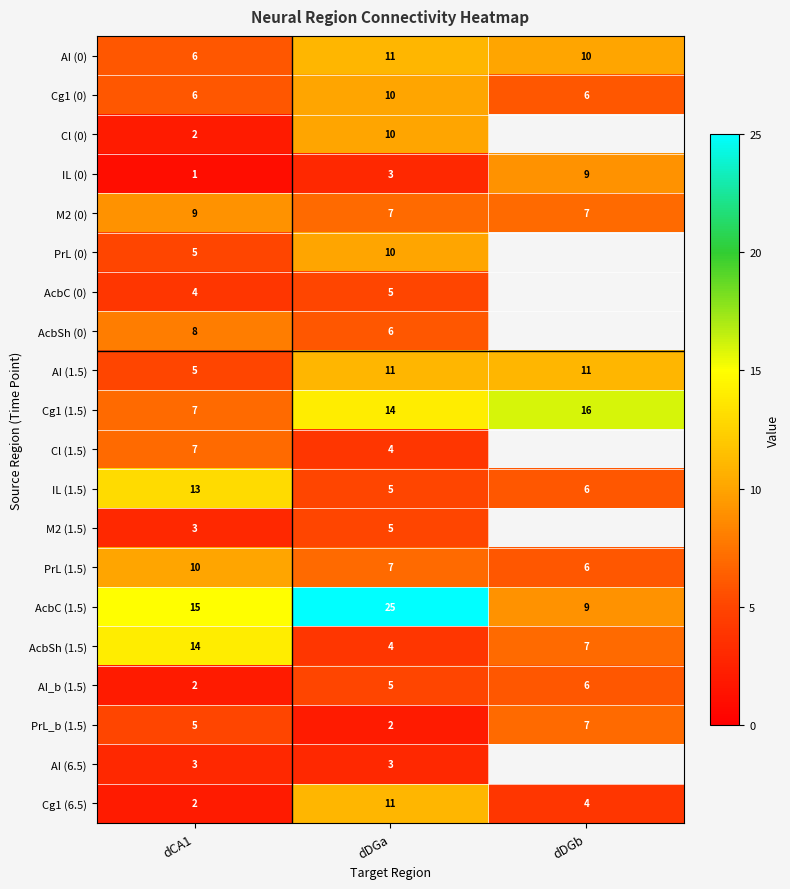

What is the approximate value of Cg1 (0) at dDGb?

6